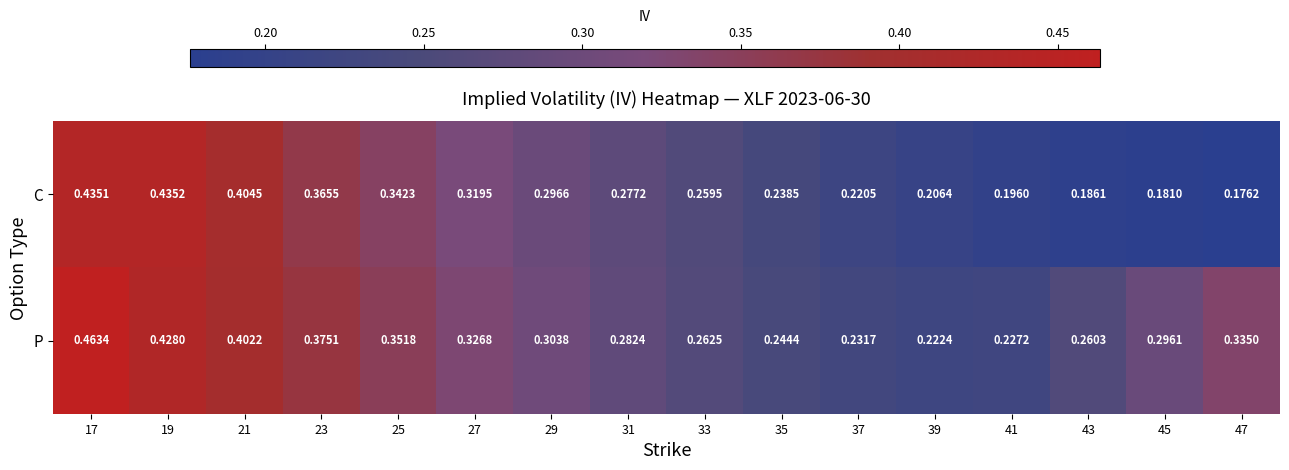

Which series has the widest spread of values?

C